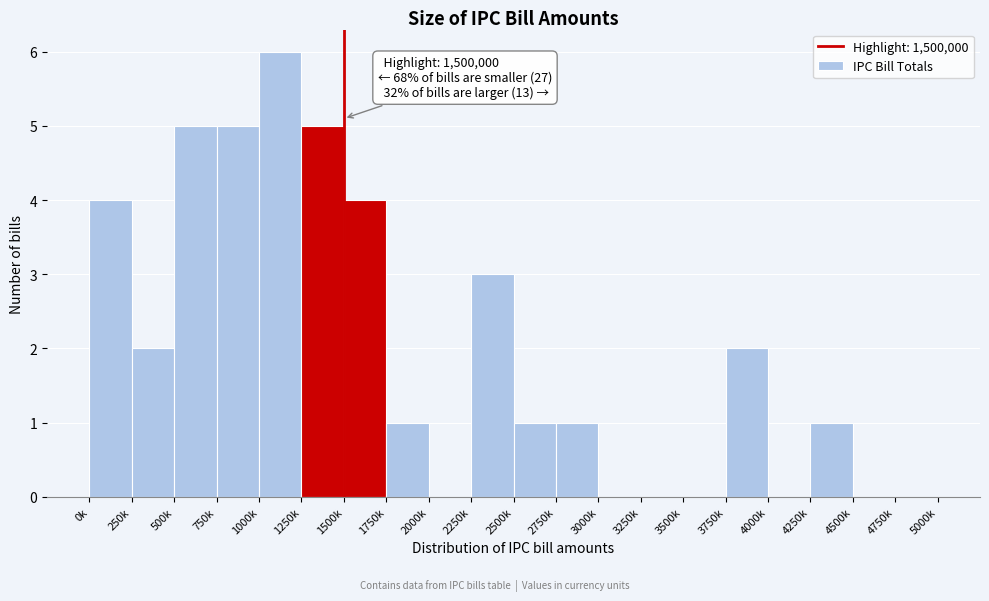

Reading right to left, transcribe all the data shown in this chart.

4750k=0	4500k=0	4250k=1	4000k=0	3750k=2	3500k=0	3250k=0	3000k=0	2750k=1	2500k=1	2250k=3	2000k=0	1750k=1	1500k=4	1250k=5	1000k=6	750k=5	500k=5	250k=2	0k=4